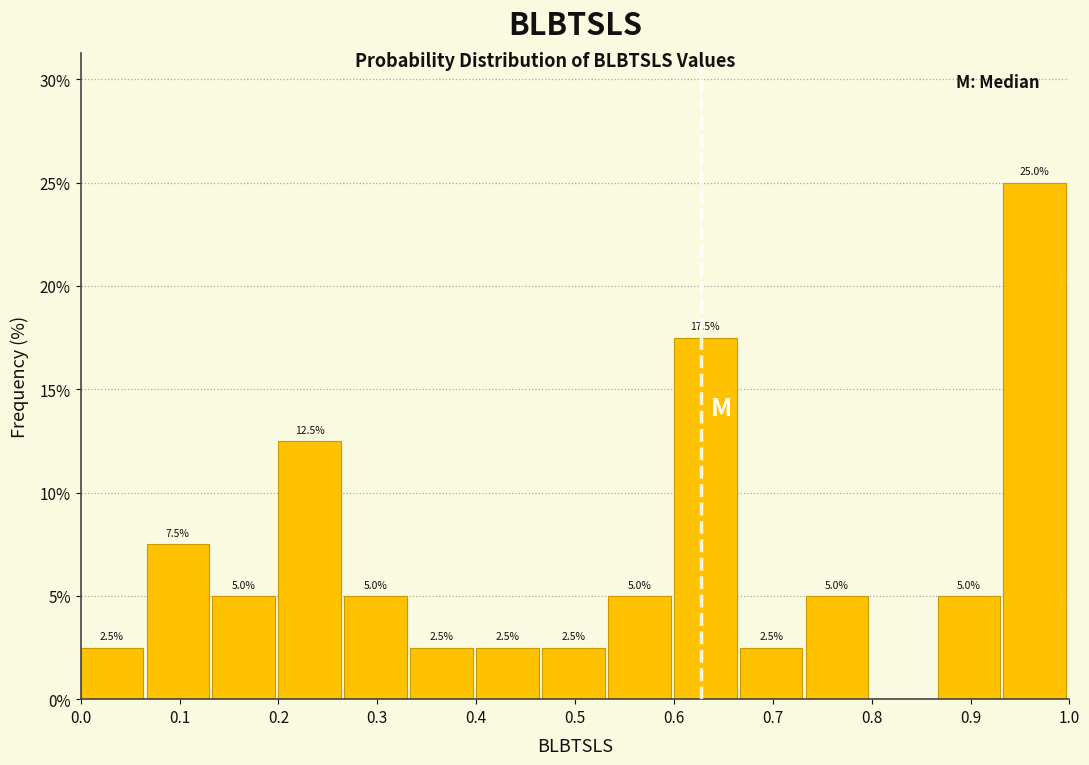

Over which range of the x-axis is the bar tallest?

0.93 to 1.00